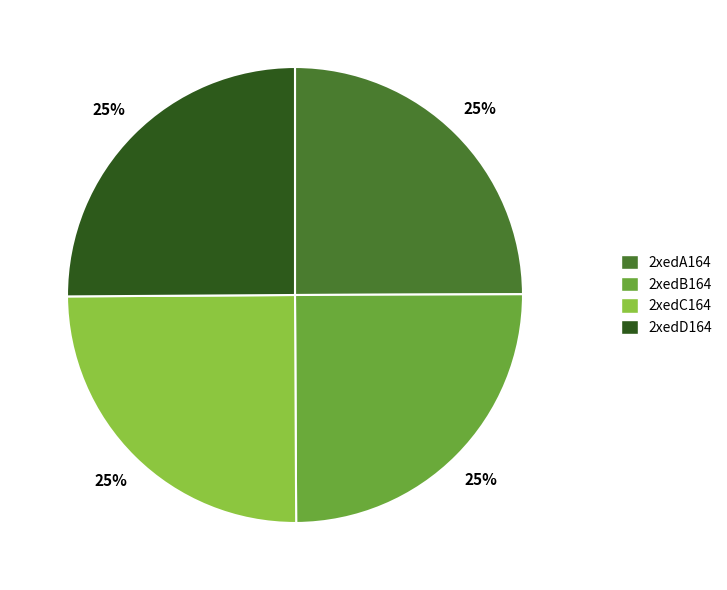

Count the number of slices in the pie.

4